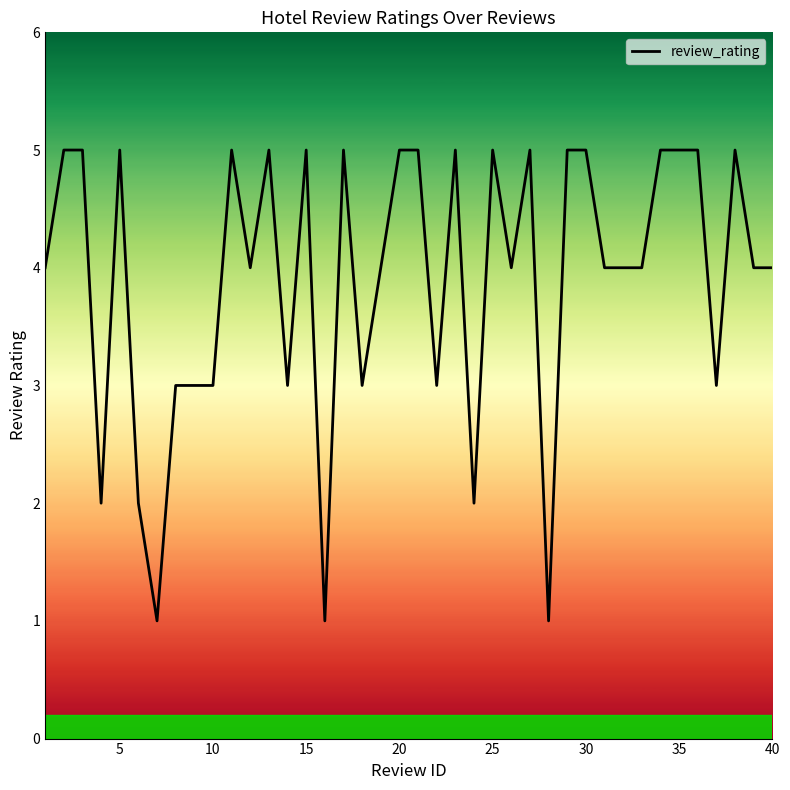

What is the greatest value displayed?

5